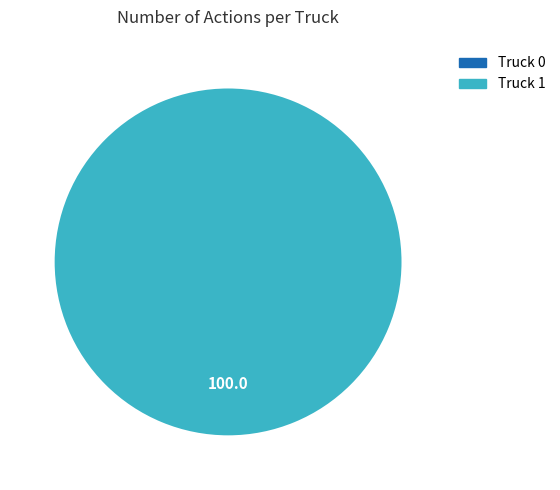

The Truck 1 slice represents 99% of the pie. True or false?

False